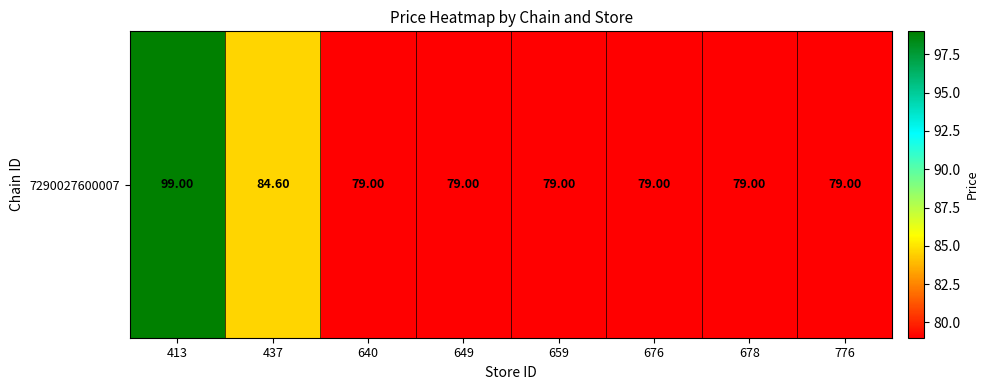

What is the difference between the maximum and minimum values?

20.0